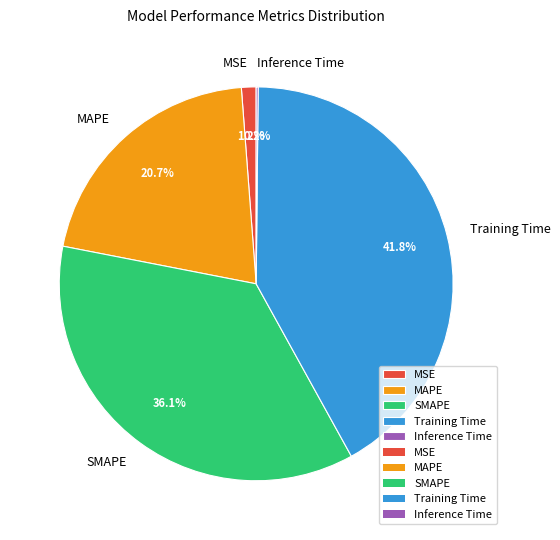

What is the largest slice in the pie chart?

Training Time